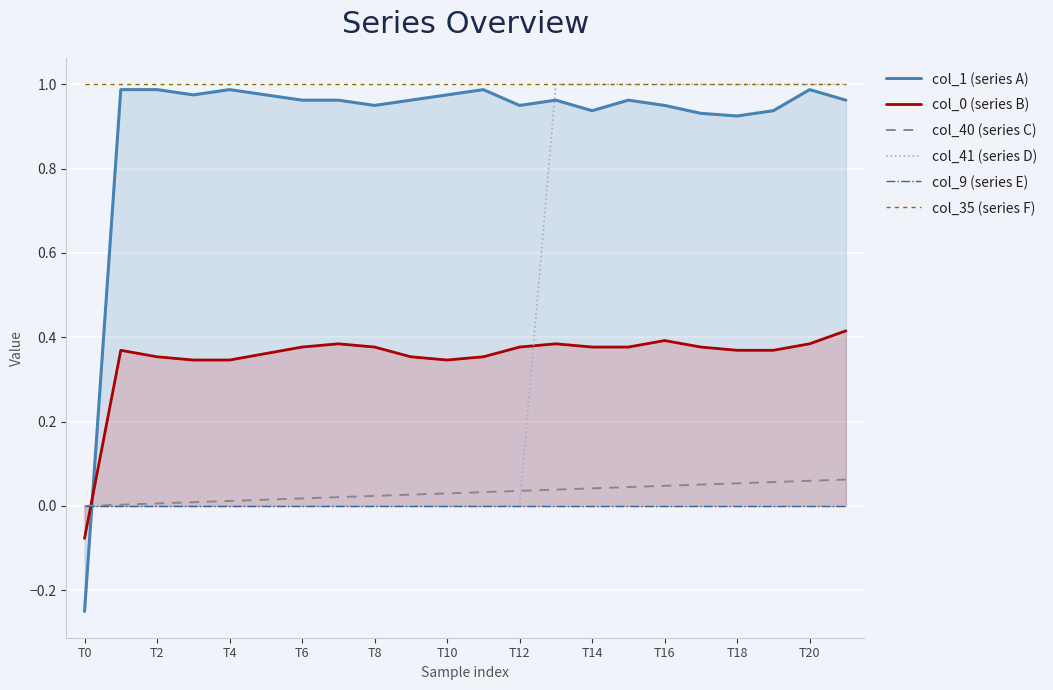

True or false: col_9 (series E) has more than 2 points higher than both neighbors.

False